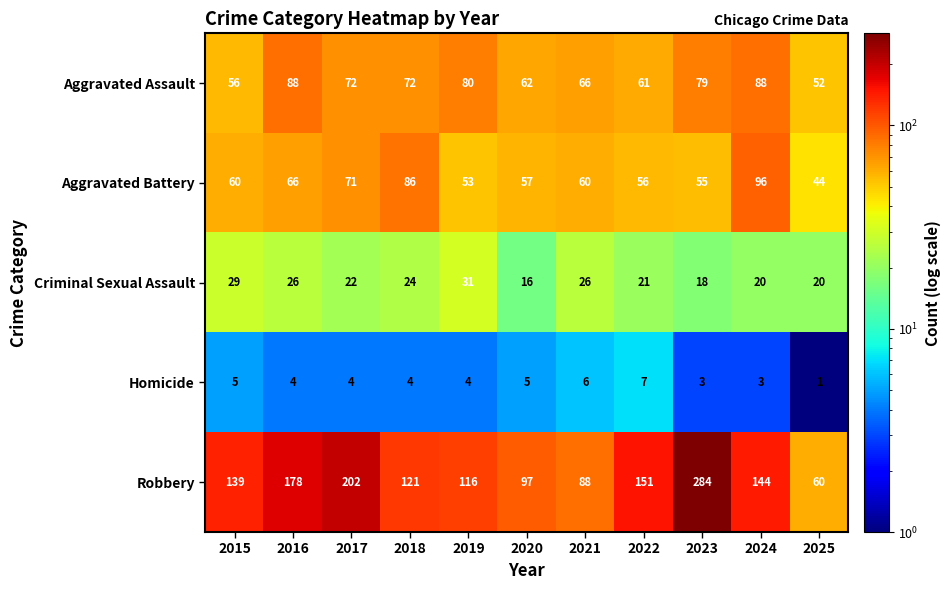

What is the sum of the Criminal Sexual Assault values at 2021 and 2018?

50